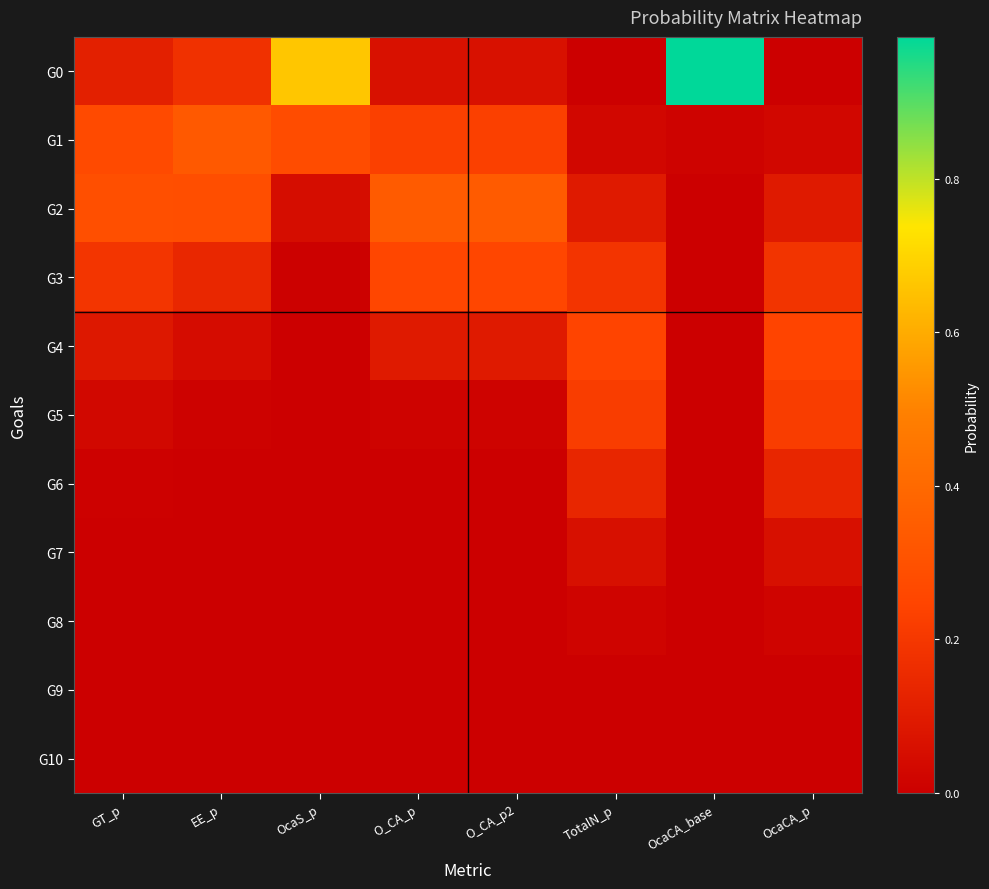

How many categories are shown in the chart?

8